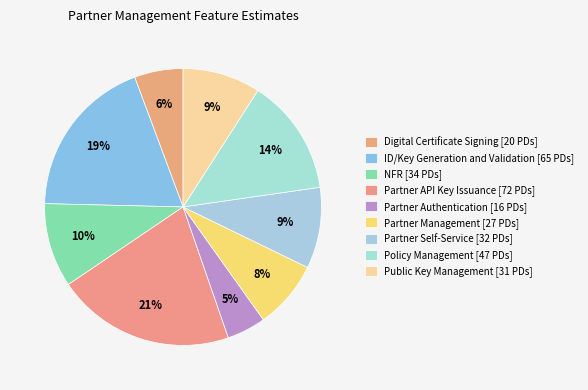

What percentage is NOT represented by Digital Certificate Signing?

94.3%